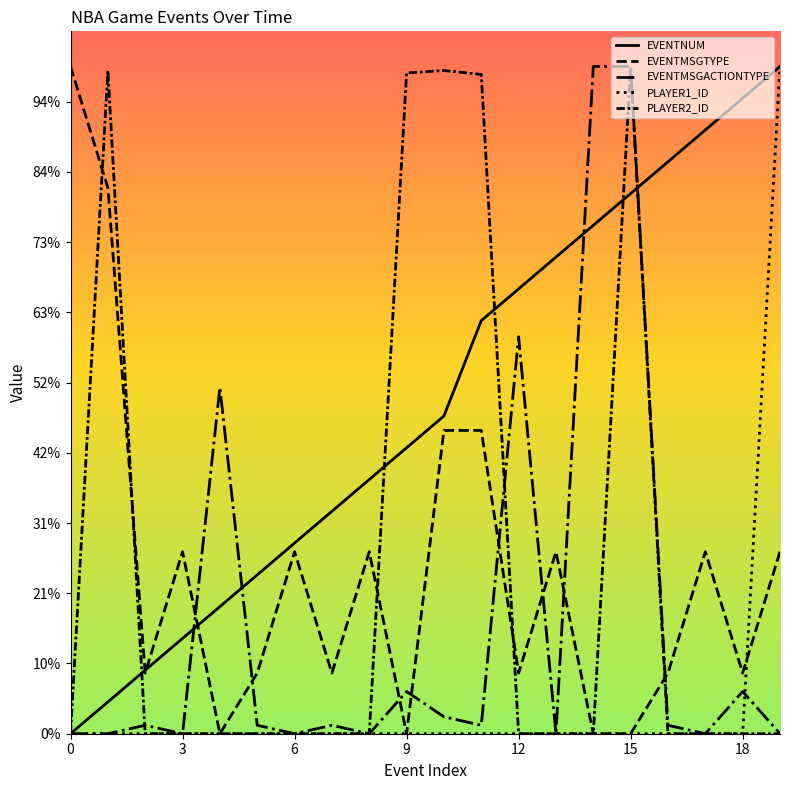

What are all the series names shown in the legend?

EVENTNUM, EVENTMSGTYPE, EVENTMSGACTIONTYPE, PLAYER1_ID, PLAYER2_ID